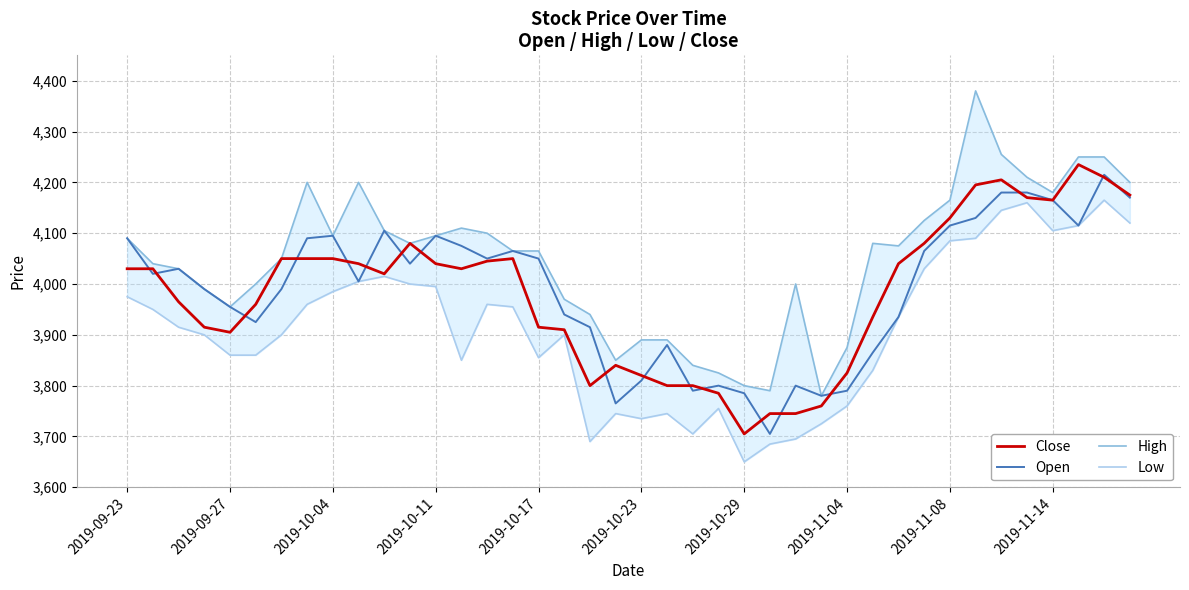

How many values in the Low series exceed 3935?

19